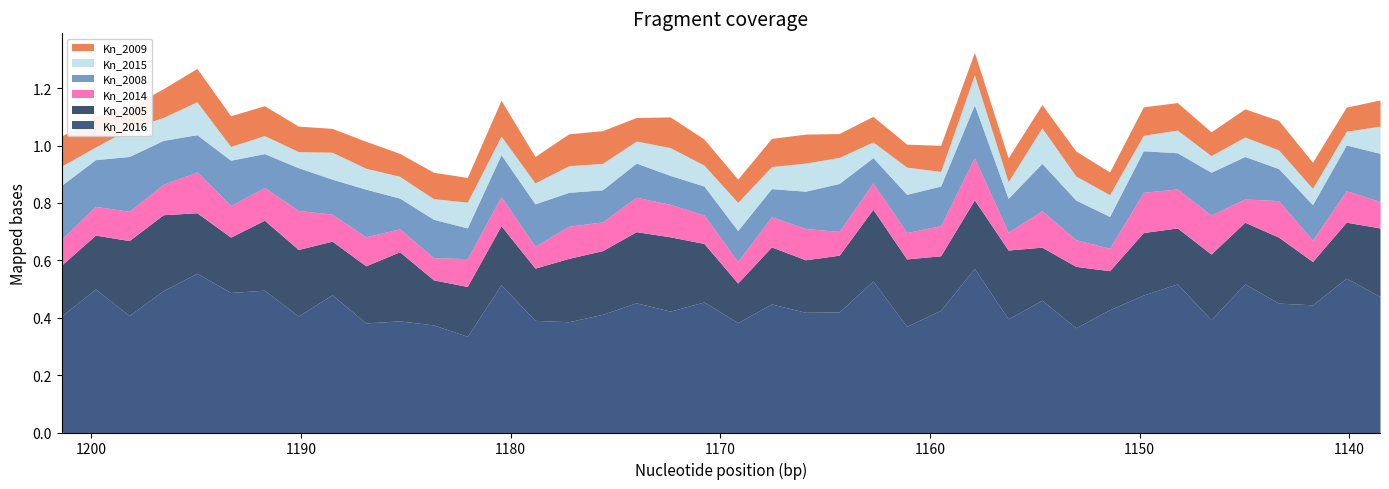

Reading left to right, list all the values displayed in this chart.

Kn_2016: 0=0.4	1=0.5	2=0.4	3=0.5	4=0.6	5=0.5	6=0.5	7=0.4	8=0.5	9=0.4	10=0.4	11=0.4	12=0.3	13=0.5	14=0.4	15=0.4	16=0.4	17=0.5	18=0.4	19=0.5	20=0.4	21=0.4	22=0.4	23=0.4	24=0.5	25=0.4	26=0.4	27=0.6	28=0.4	29=0.5	30=0.4	31=0.4	32=0.5	33=0.5	34=0.4	35=0.5	36=0.5	37=0.4	38=0.5	39=0.5
Kn_2005: 0=0.2	1=0.2	2=0.3	3=0.3	4=0.2	5=0.2	6=0.2	7=0.2	8=0.2	9=0.2	10=0.2	11=0.2	12=0.2	13=0.2	14=0.2	15=0.2	16=0.2	17=0.2	18=0.3	19=0.2	20=0.1	21=0.2	22=0.2	23=0.2	24=0.2	25=0.2	26=0.2	27=0.2	28=0.2	29=0.2	30=0.2	31=0.1	32=0.2	33=0.2	34=0.2	35=0.2	36=0.2	37=0.2	38=0.2	39=0.2
Kn_2014: 0=0.1	1=0.1	2=0.1	3=0.1	4=0.1	5=0.1	6=0.1	7=0.1	8=0.1	9=0.1	10=0.1	11=0.1	12=0.1	13=0.1	14=0.1	15=0.1	16=0.1	17=0.1	18=0.1	19=0.1	20=0.1	21=0.1	22=0.1	23=0.1	24=0.1	25=0.1	26=0.1	27=0.1	28=0.1	29=0.1	30=0.1	31=0.1	32=0.1	33=0.1	34=0.1	35=0.1	36=0.1	37=0.1	38=0.1	39=0.1
Kn_2008: 0=0.2	1=0.2	2=0.2	3=0.2	4=0.1	5=0.2	6=0.1	7=0.1	8=0.1	9=0.2	10=0.1	11=0.1	12=0.1	13=0.1	14=0.1	15=0.1	16=0.1	17=0.1	18=0.1	19=0.1	20=0.1	21=0.1	22=0.1	23=0.2	24=0.1	25=0.1	26=0.1	27=0.2	28=0.1	29=0.2	30=0.1	31=0.1	32=0.1	33=0.1	34=0.1	35=0.1	36=0.1	37=0.1	38=0.2	39=0.2
Kn_2015: 0=0.1	1=0.0	2=0.1	3=0.1	4=0.1	5=0.0	6=0.1	7=0.1	8=0.1	9=0.1	10=0.1	11=0.1	12=0.1	13=0.1	14=0.1	15=0.1	16=0.1	17=0.1	18=0.1	19=0.1	20=0.1	21=0.1	22=0.1	23=0.1	24=0.1	25=0.1	26=0.1	27=0.1	28=0.1	29=0.1	30=0.1	31=0.1	32=0.1	33=0.1	34=0.1	35=0.1	36=0.1	37=0.1	38=0.0	39=0.1
Kn_2009: 0=0.1	1=0.1	2=0.1	3=0.1	4=0.1	5=0.1	6=0.1	7=0.1	8=0.1	9=0.1	10=0.1	11=0.1	12=0.1	13=0.1	14=0.1	15=0.1	16=0.1	17=0.1	18=0.1	19=0.1	20=0.1	21=0.1	22=0.1	23=0.1	24=0.1	25=0.1	26=0.1	27=0.1	28=0.1	29=0.1	30=0.1	31=0.1	32=0.1	33=0.1	34=0.1	35=0.1	36=0.1	37=0.1	38=0.1	39=0.1